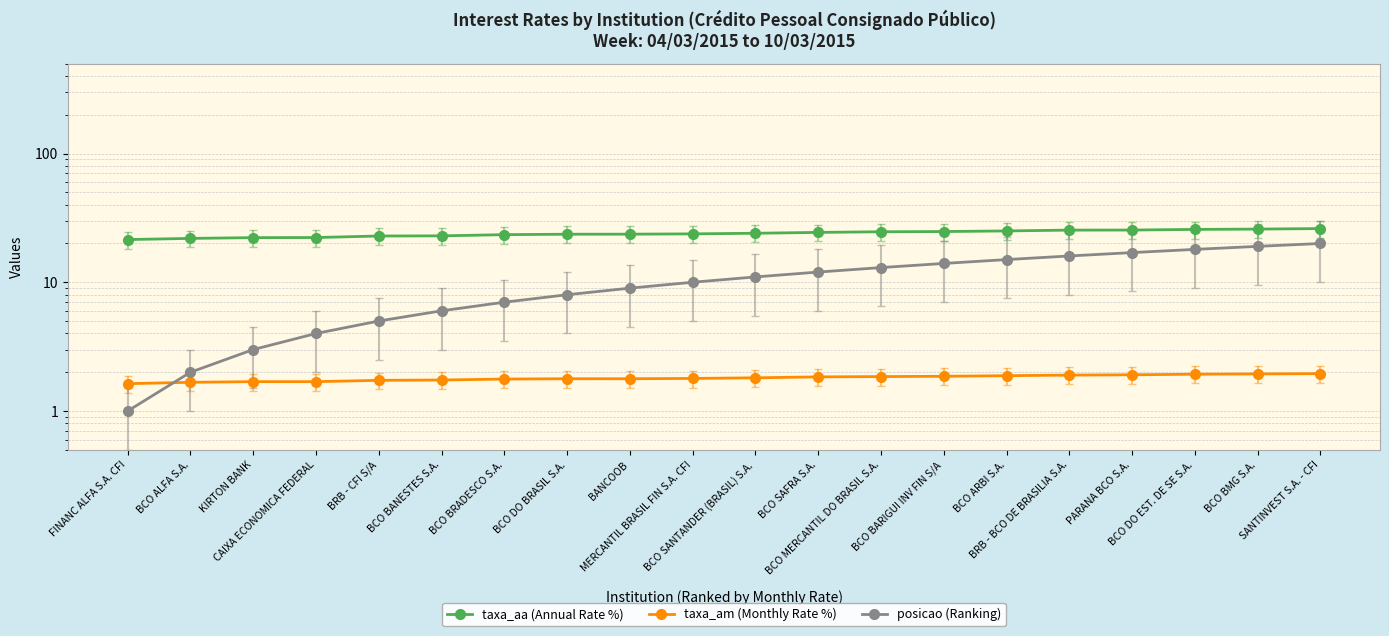

How many data points in taxa_aa (Annual Rate %) are above 24?

10